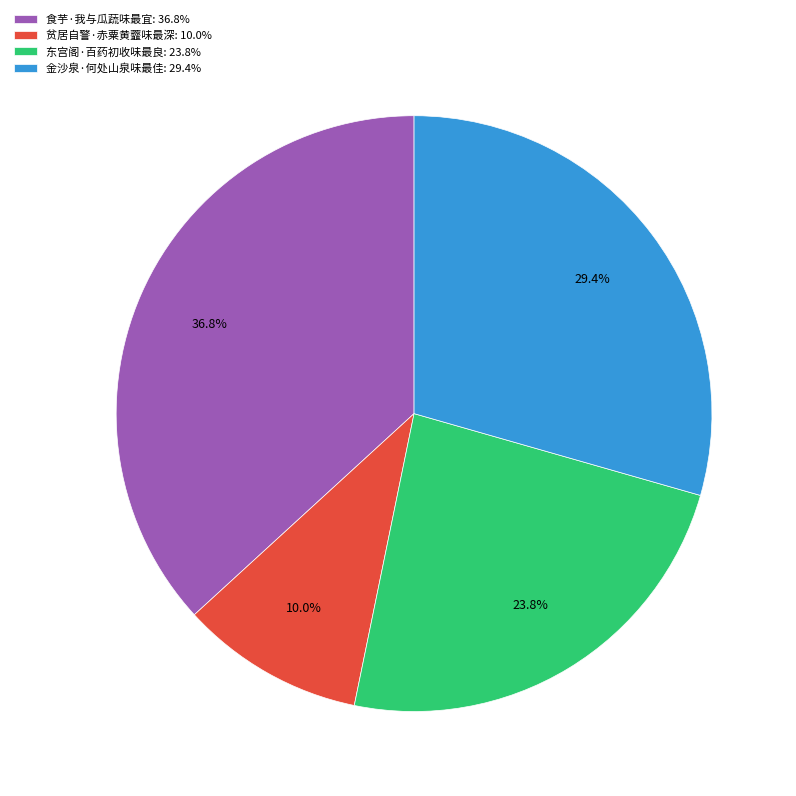

Rank the categories by value from lowest to highest.

贫居自警·赤粟黄虀味最深, 东宫阁·百药初收味最良, 金沙泉·何处山泉味最佳, 食芋·我与瓜蔬味最宜